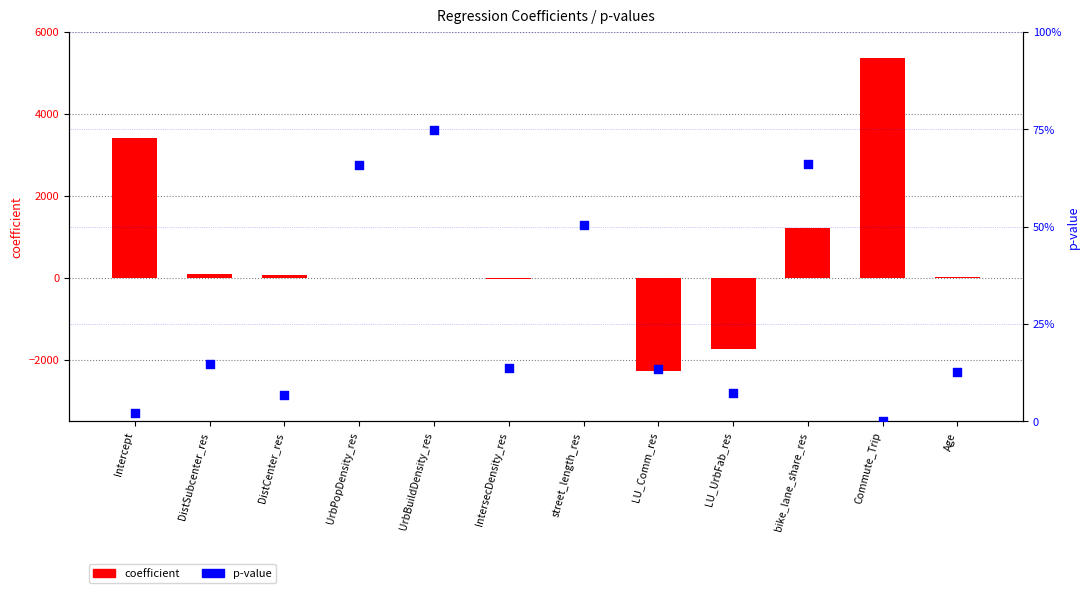

Which series has the largest total across all categories?

coefficient